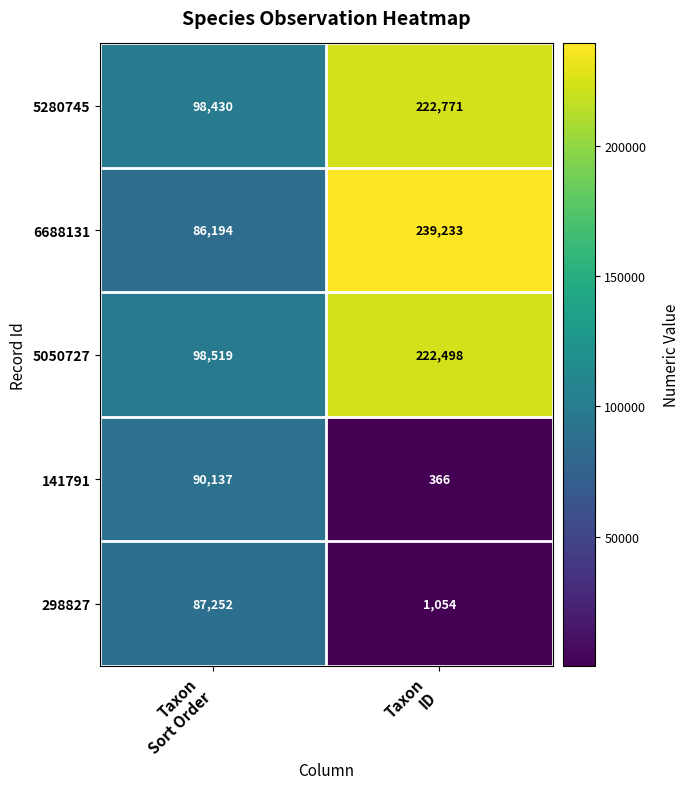

What is the difference between the maximum and minimum values in the 5280745 series?

124341